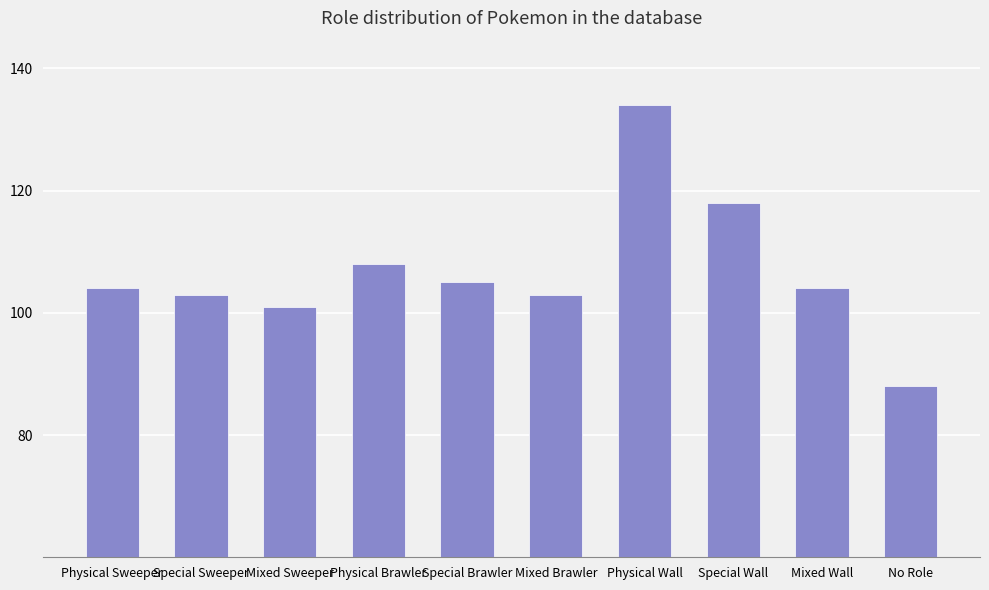

How many categories are shown in the chart?

10